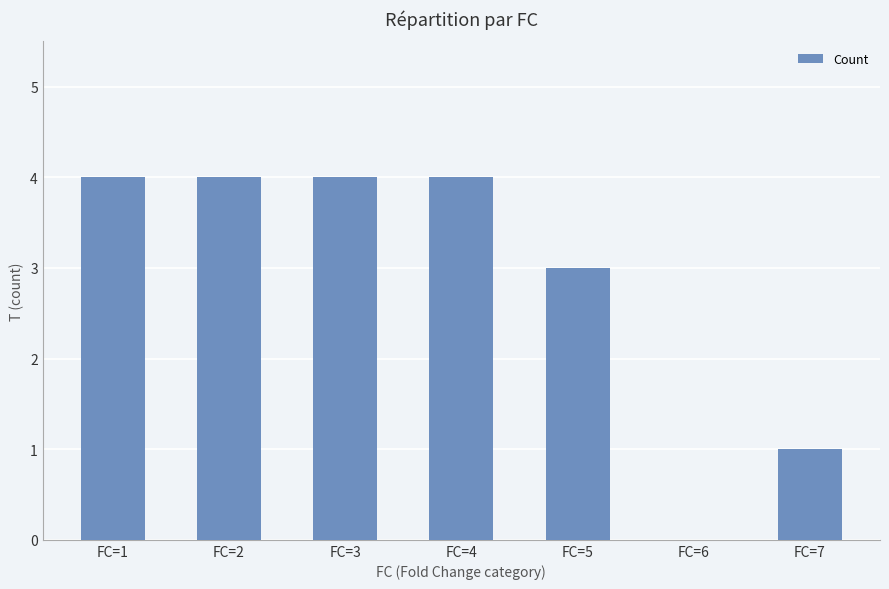

Reading left to right, what are all the values shown in this chart?

FC=1=4	FC=2=4	FC=3=4	FC=4=4	FC=5=3	FC=6=0	FC=7=1